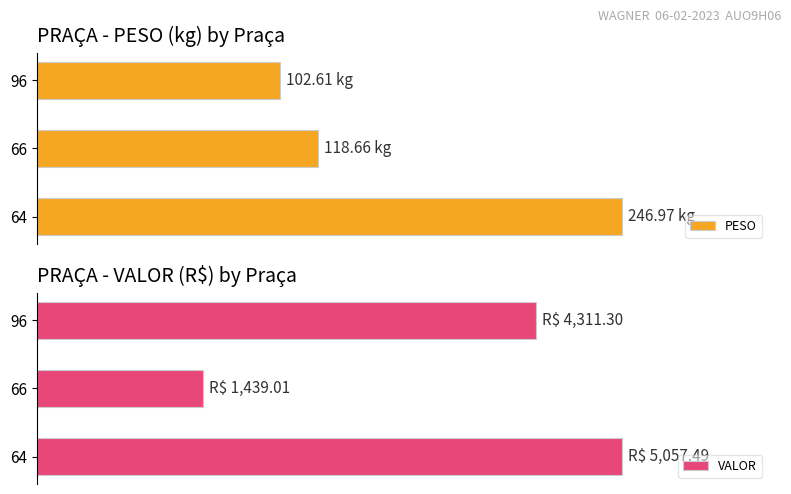

How many series are shown in this chart?

2